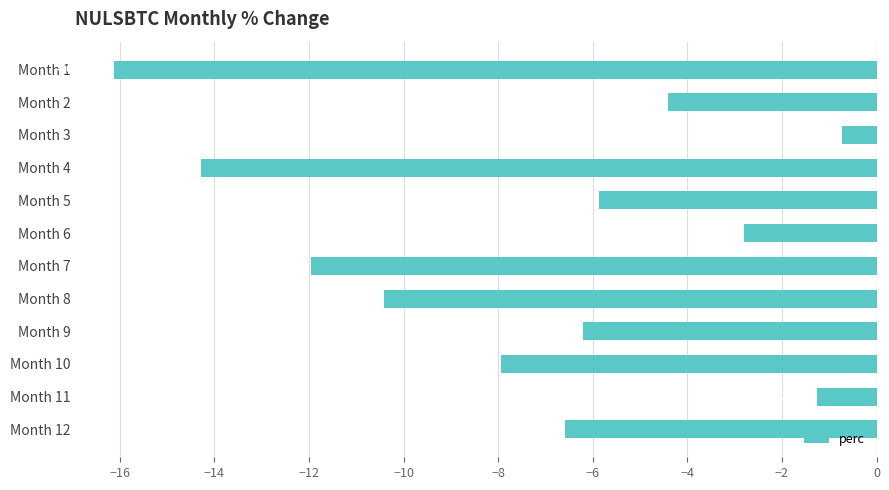

Rank the categories by value from lowest to highest.

Month 1, Month 4, Month 7, Month 8, Month 10, Month 12, Month 9, Month 5, Month 2, Month 6, Month 11, Month 3